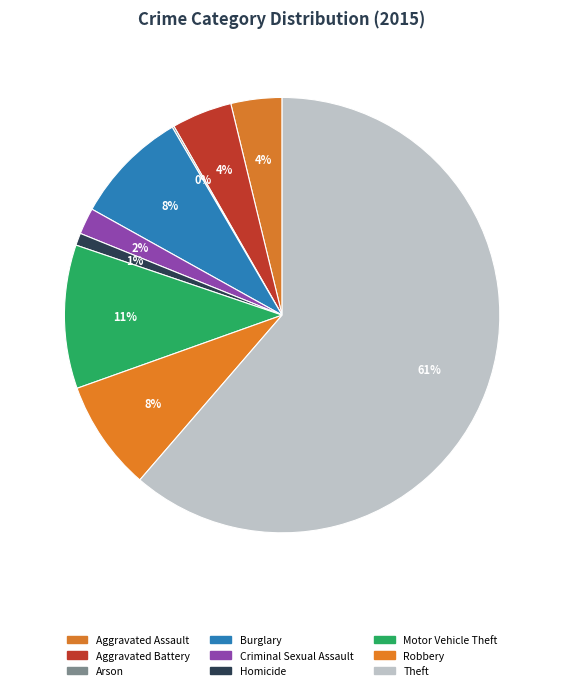

Count the number of slices in the pie.

9